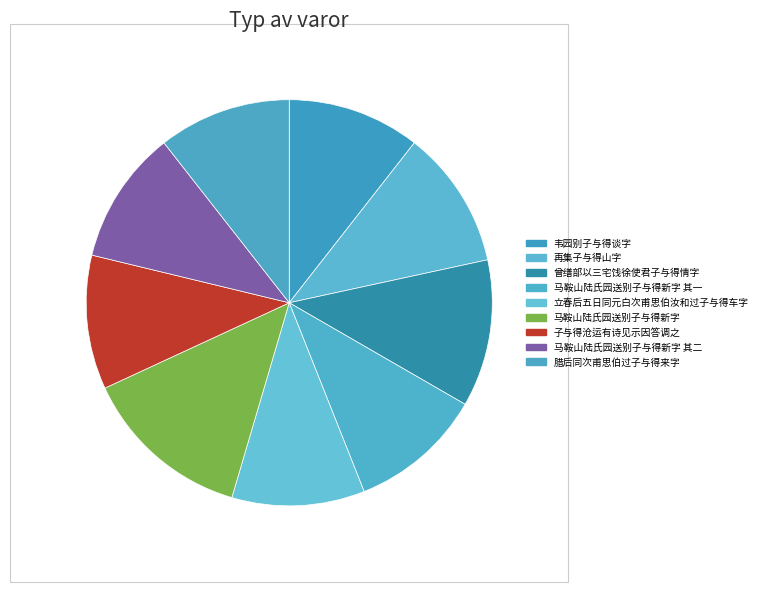

Is 曾缮部以三宅饯徐使君子与得情字 the majority of the pie?

No